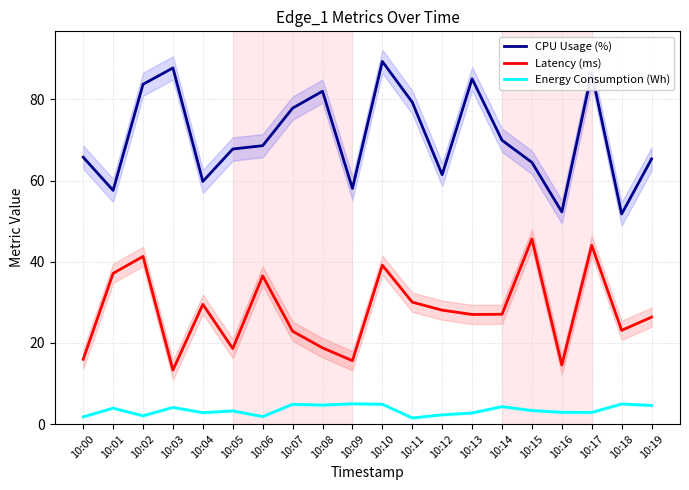

Is it true that Energy Consumption (Wh) equals 3.1 at 10:12?

False